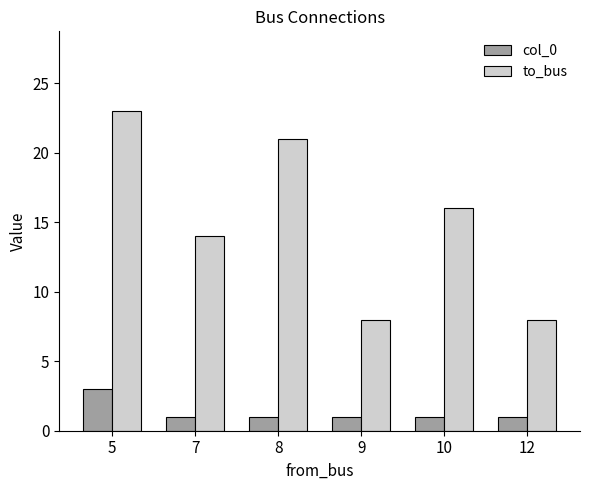

What is the average value of the col_0 series?

1